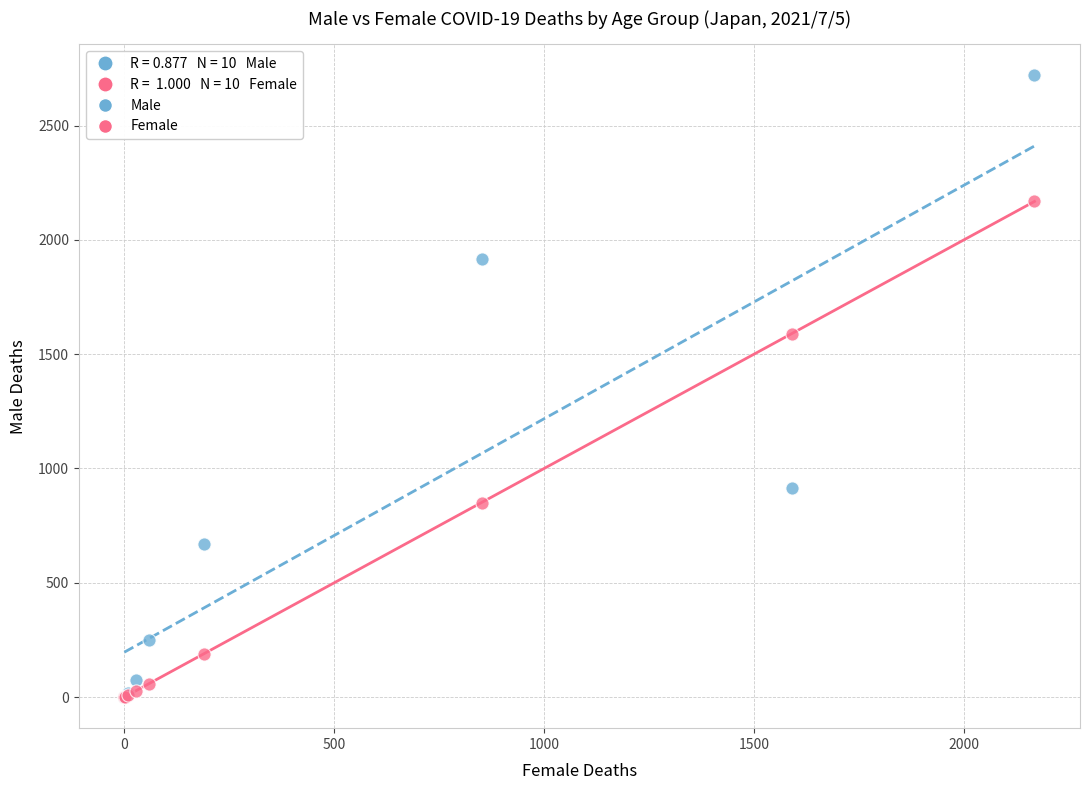

Across all series, what Y value is closest to 1360?

1590